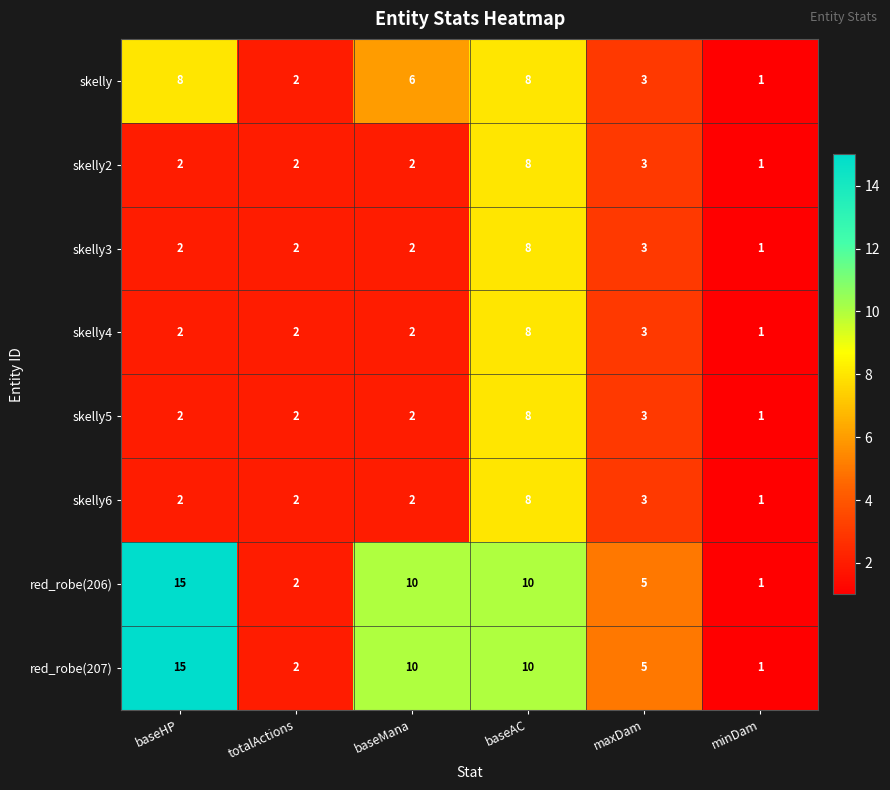

What is the difference between the highest and lowest values at baseMana?

8